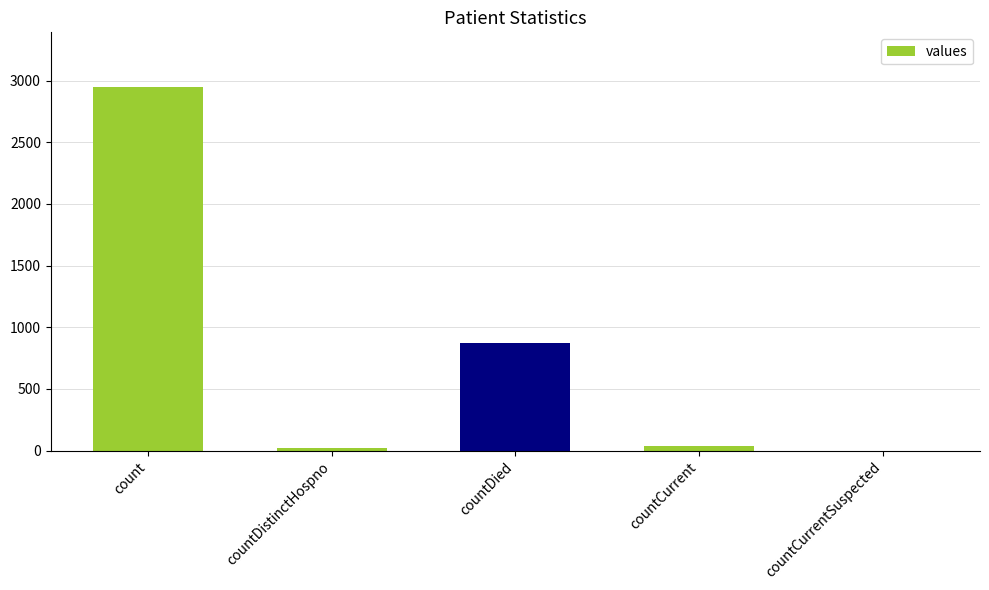

Between countDistinctHospno and countDied, which is larger?

countDied